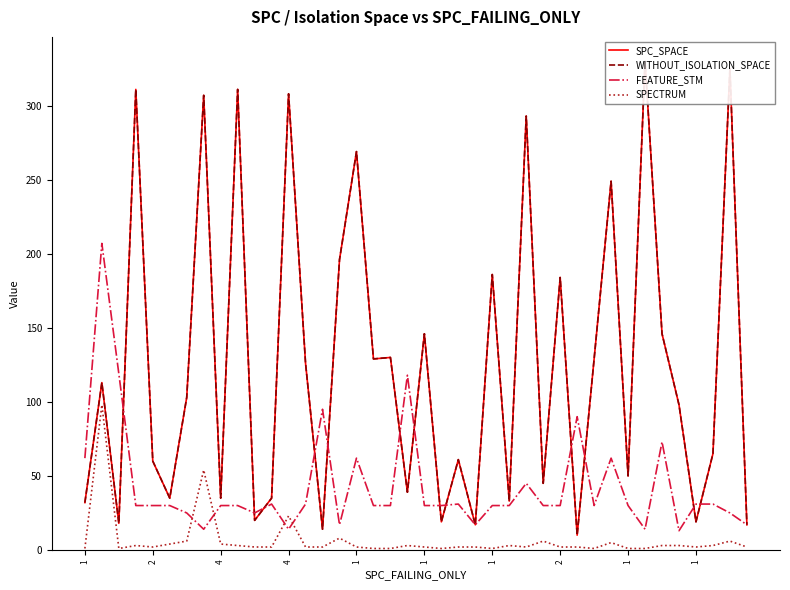

Which series has the largest total across all categories?

SPC_SPACE